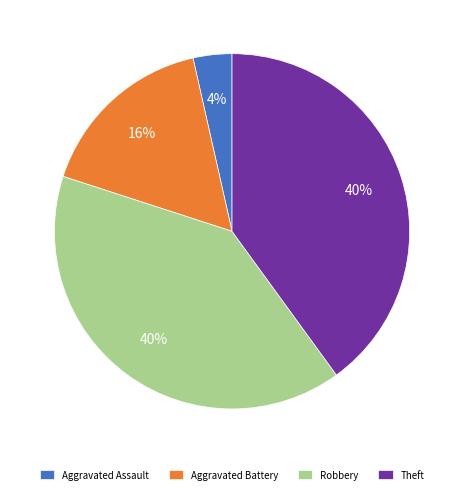

Between Aggravated Assault and Aggravated Battery, which is larger?

Aggravated Battery